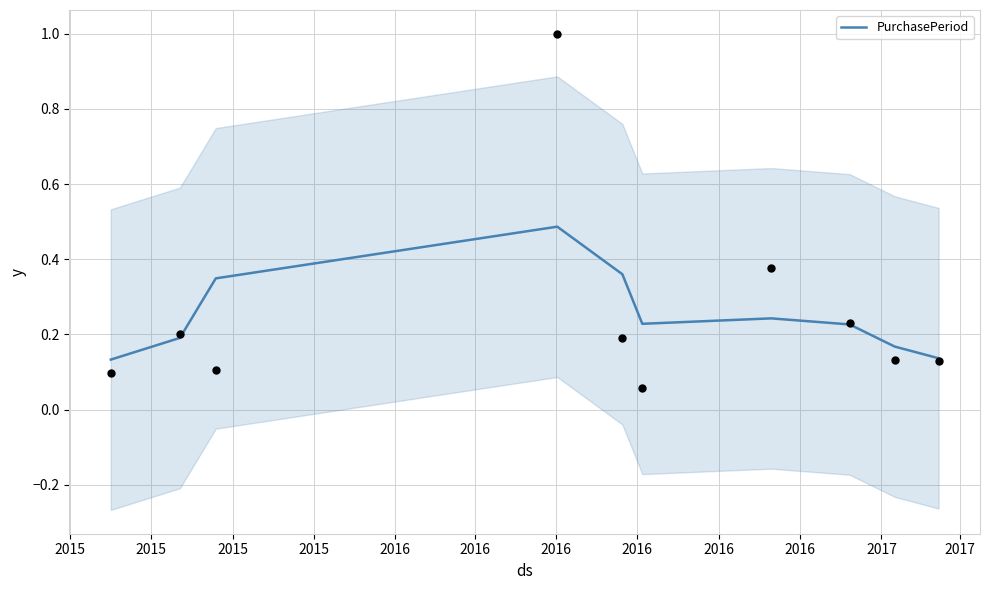

What is the change in value from 2016 to 2016?

-0.1